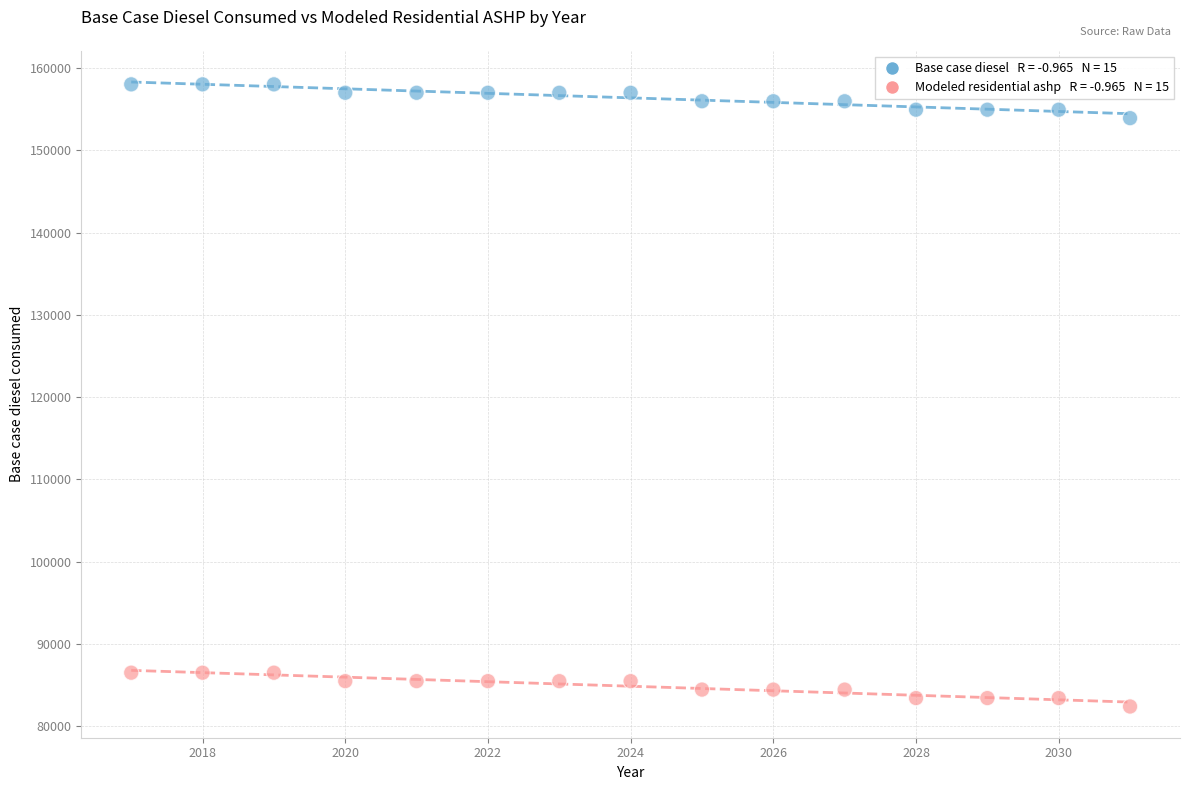

Across all data points, what is the range of Y values (max minus min)?

75602.6